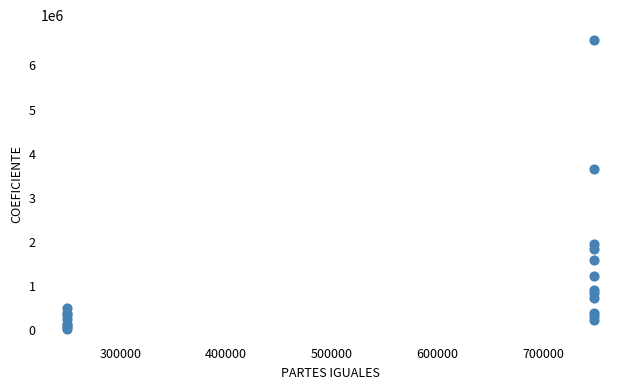

What Y value in the scatter plot is closest to 3302912?

3643487.7